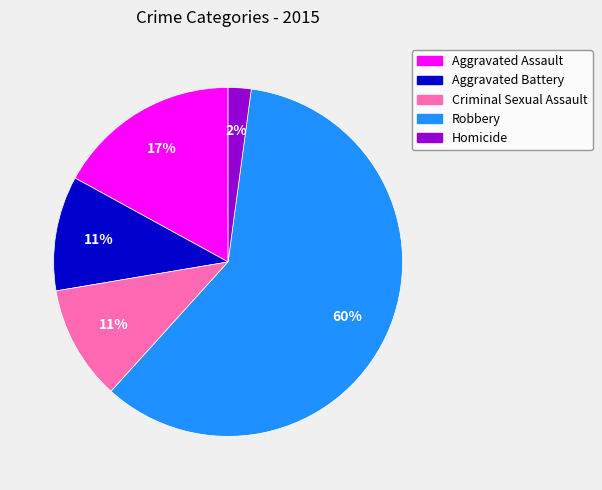

True or false: Robbery accounts for 67% of the total.

False